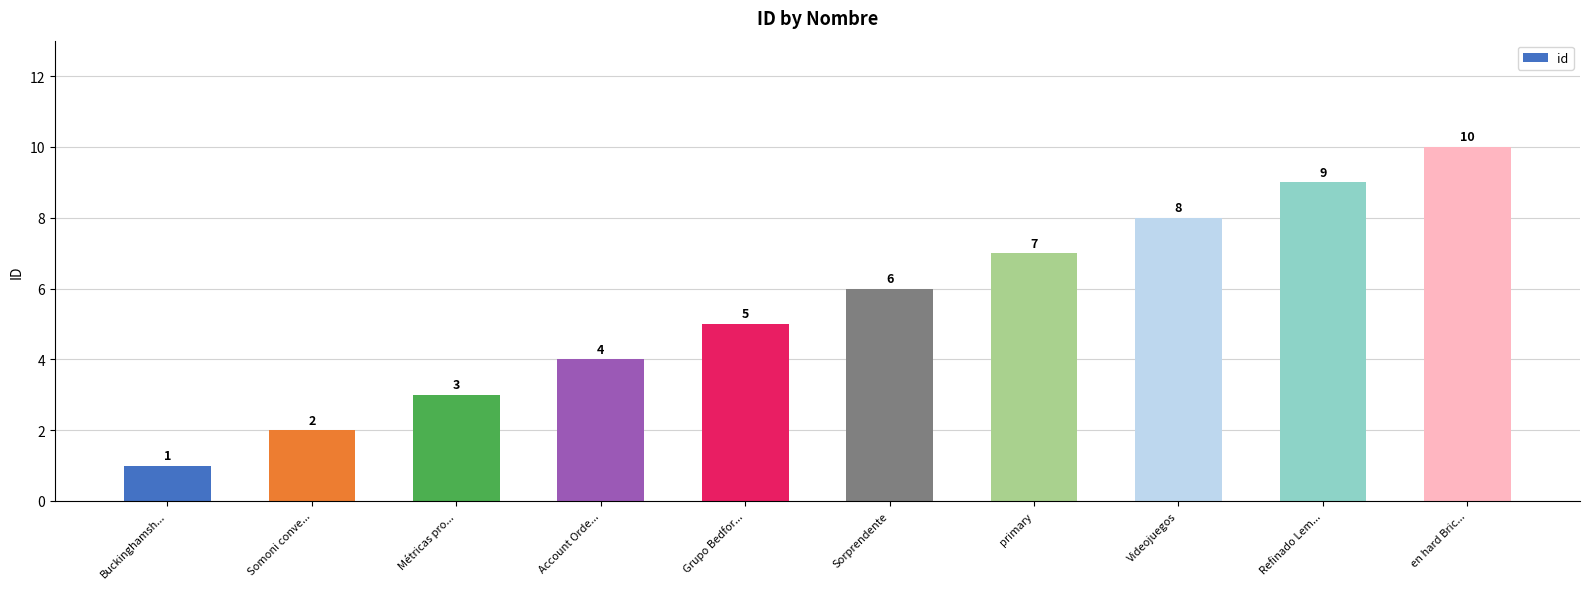

Which label corresponds to the smallest value in the chart?

Buckinghamsh...